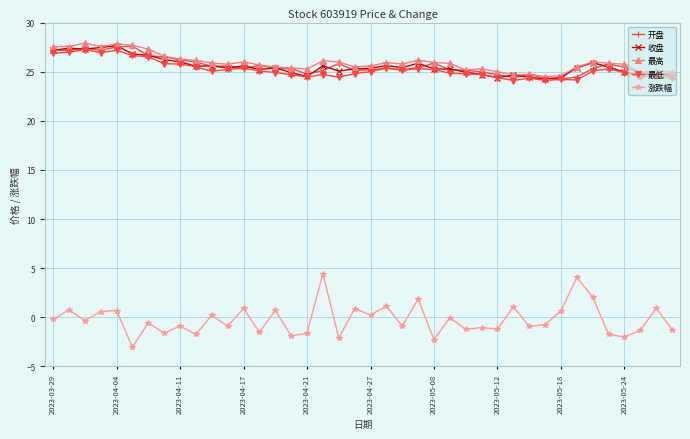

True or false: 涨跌幅 and 最高 cross at least once.

False